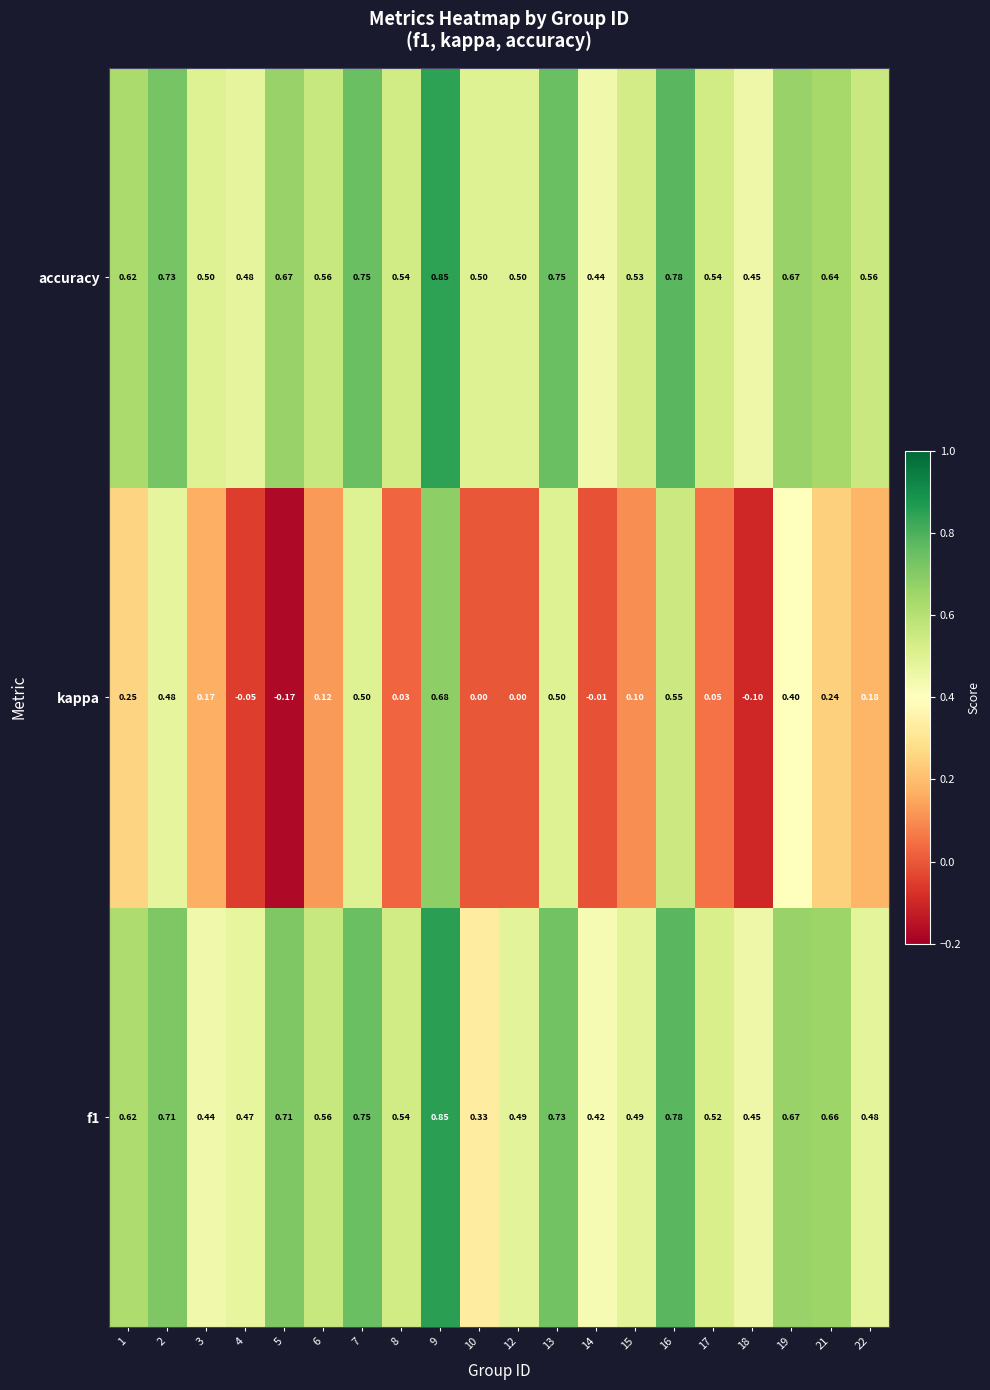

Is the value of kappa at 17 greater than the value of accuracy at 9?

No